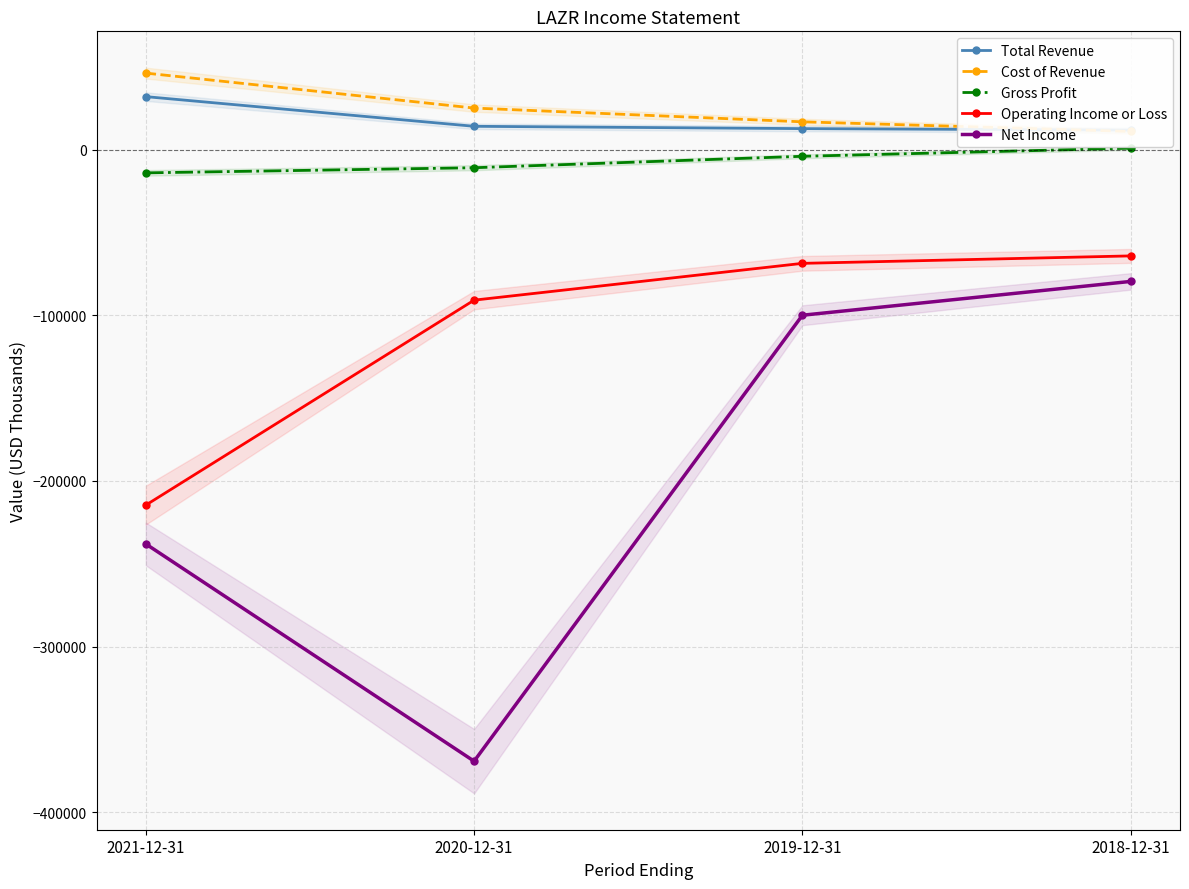

Which series ends up on top after the final intersection of Cost of Revenue and Total Revenue?

Total Revenue